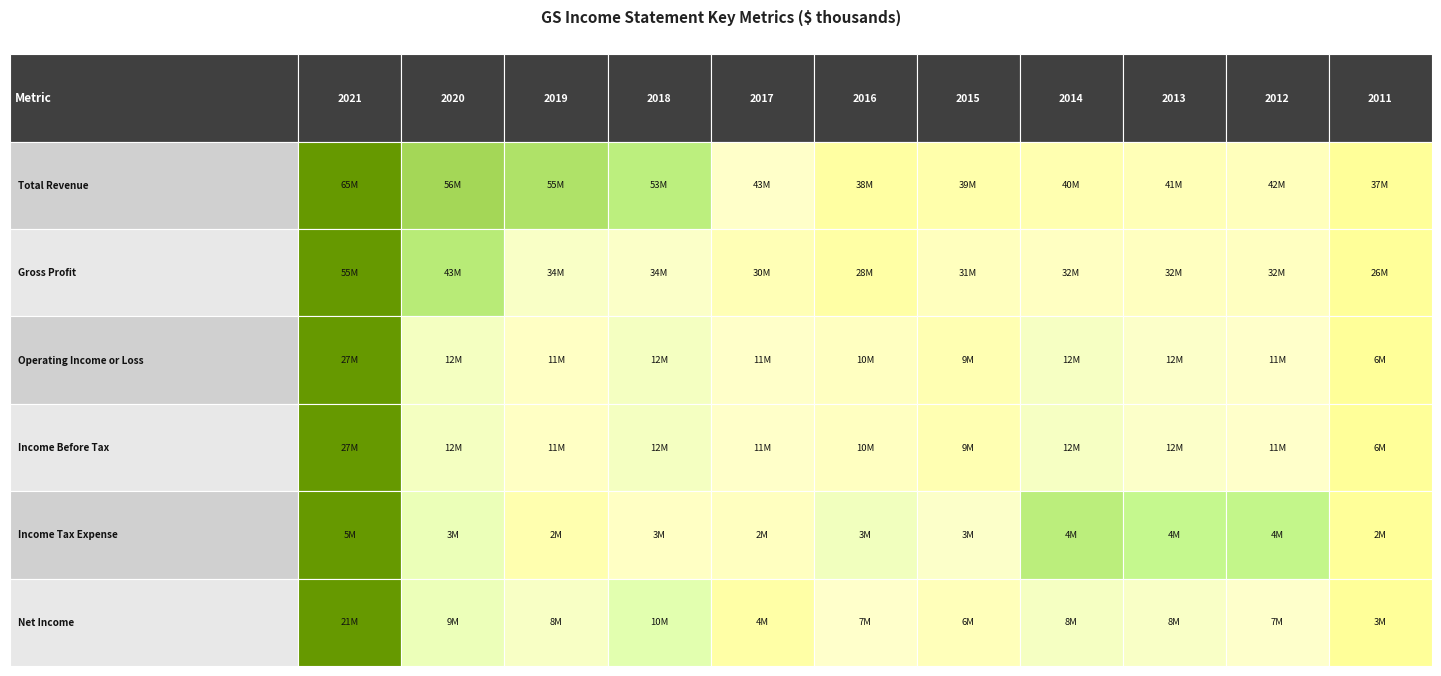

What is the sum of all Income Before Tax values?

134271000